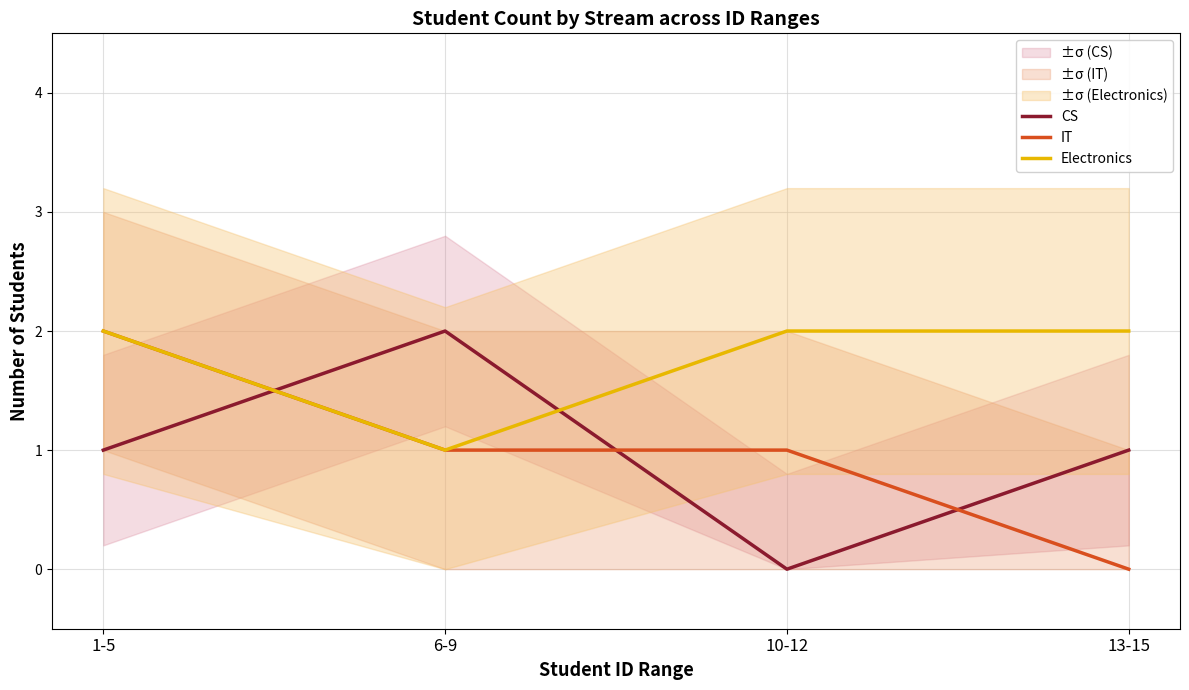

Reading left to right, transcribe all the data shown in this chart.

CS: 1-5=1	6-9=2	10-12=0	13-15=1
IT: 1-5=2	6-9=1	10-12=1	13-15=0
Electronics: 1-5=2	6-9=1	10-12=2	13-15=2